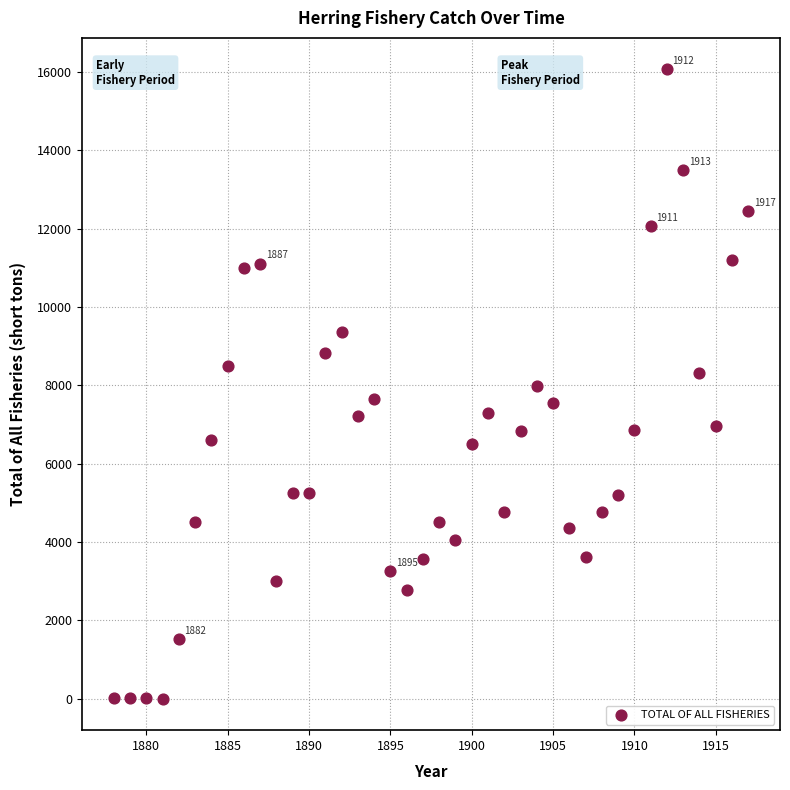

What is the range of Y values (max minus min)?

16068